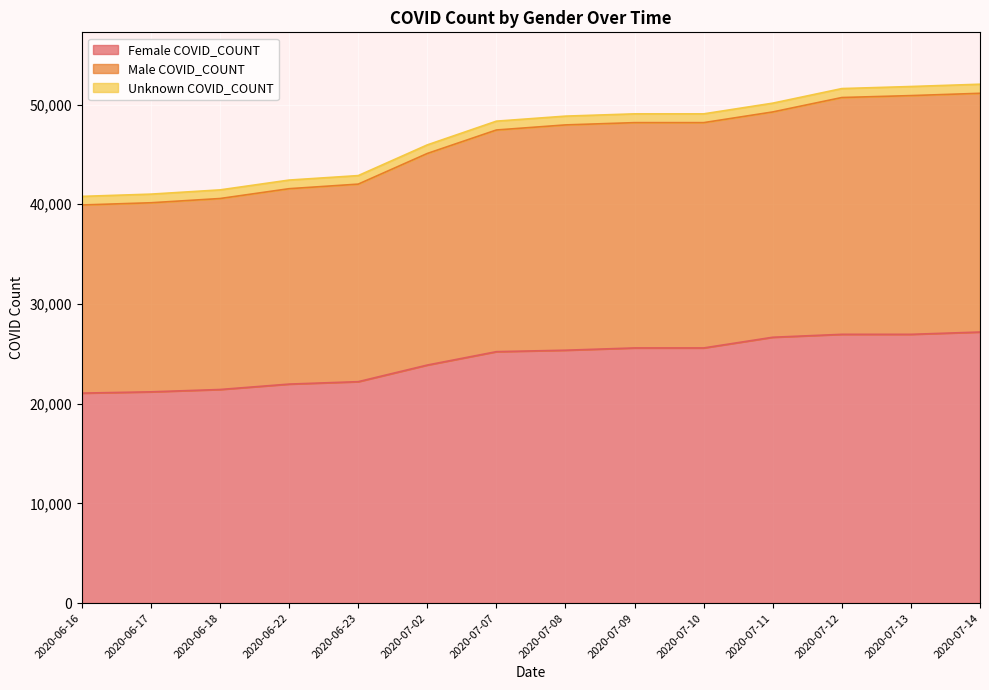

Does the chart display data point markers on the line(s)?

No